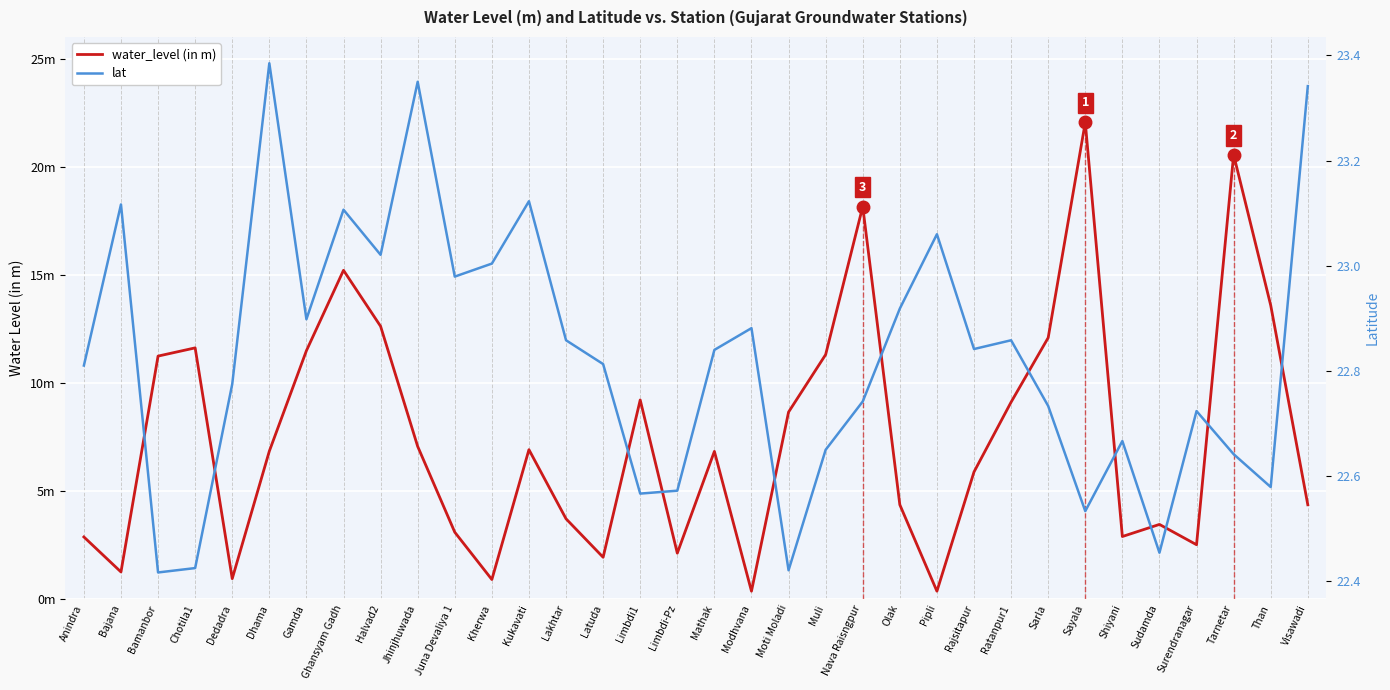

At which category does lat reach its first local peak?

Bajana